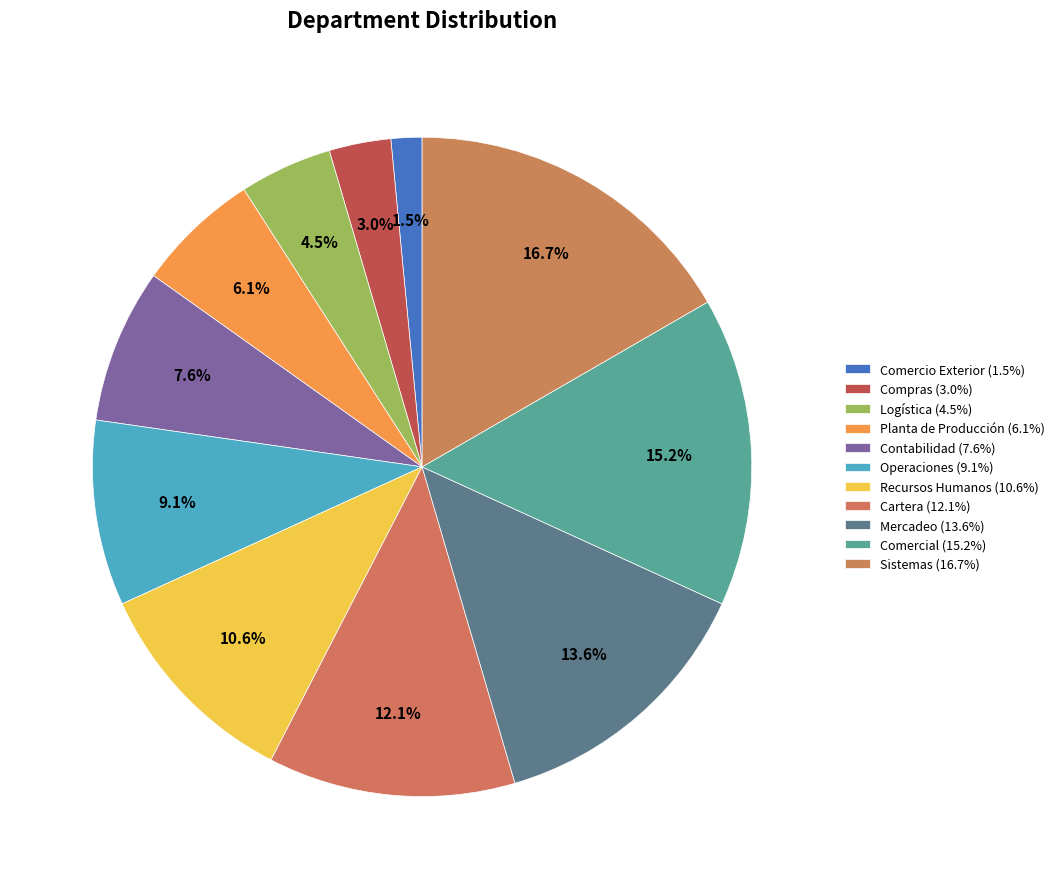

To the nearest percent, what is the difference between the Compras and Comercio Exterior slice percentages?

2%